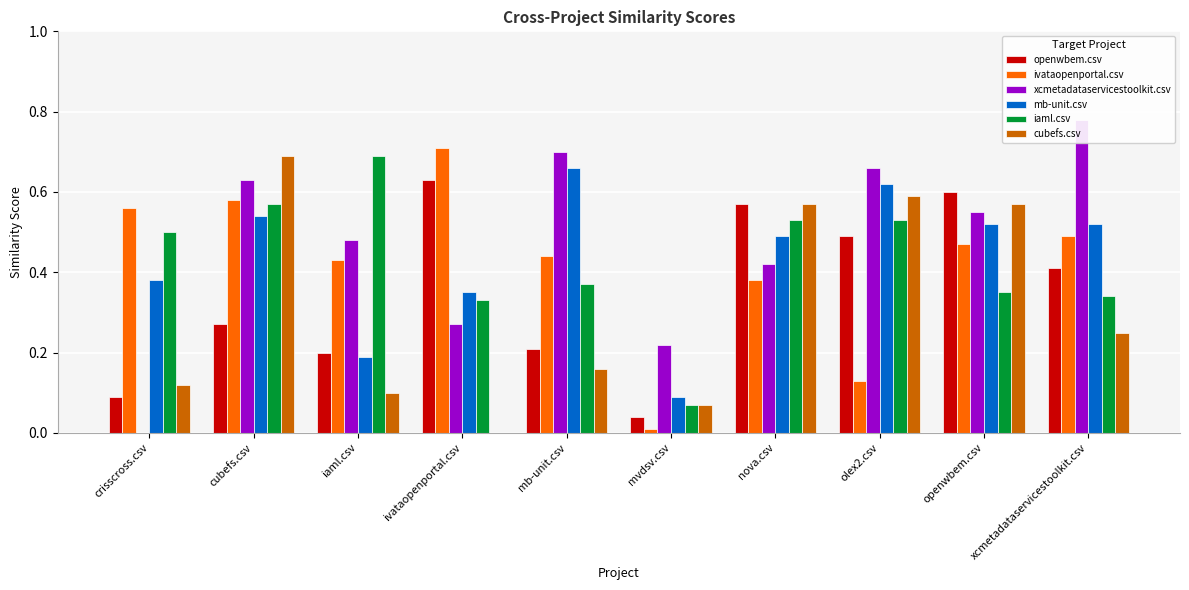

Where is iaml.csv nearest to the value 0?

mvdsv.csv